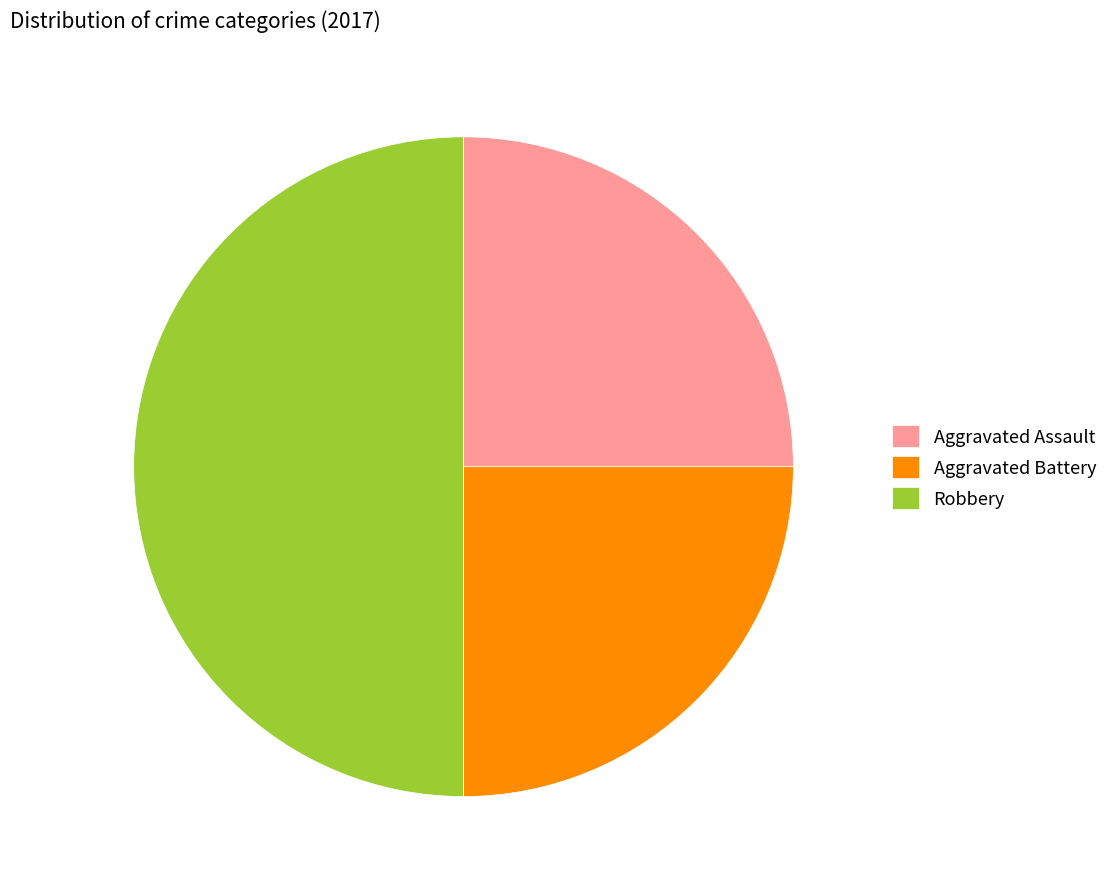

Which category has the biggest portion of the pie?

Robbery